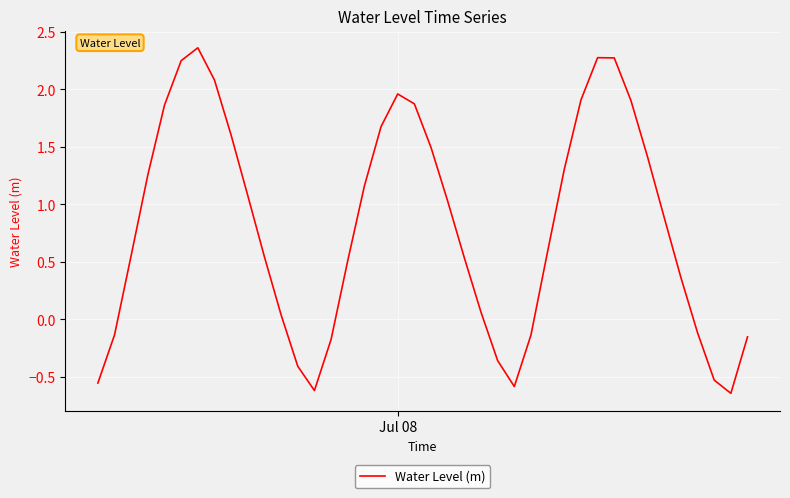

What is the difference between the maximum and minimum values?

3.0